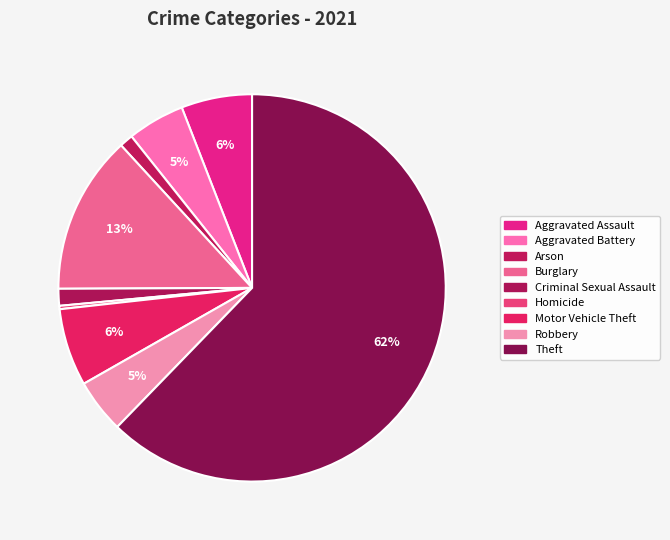

Is it true that Aggravated Battery is 5% of the pie?

True